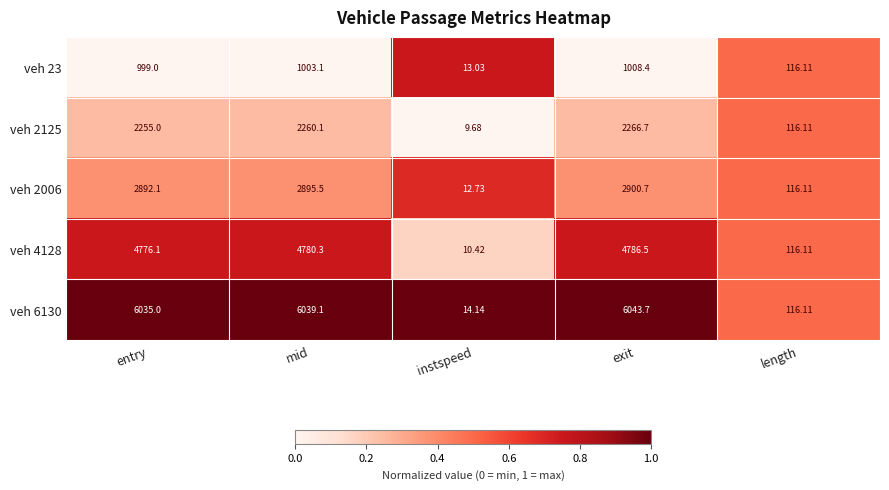

At which label does veh 4128 first exceed 4776?

entry